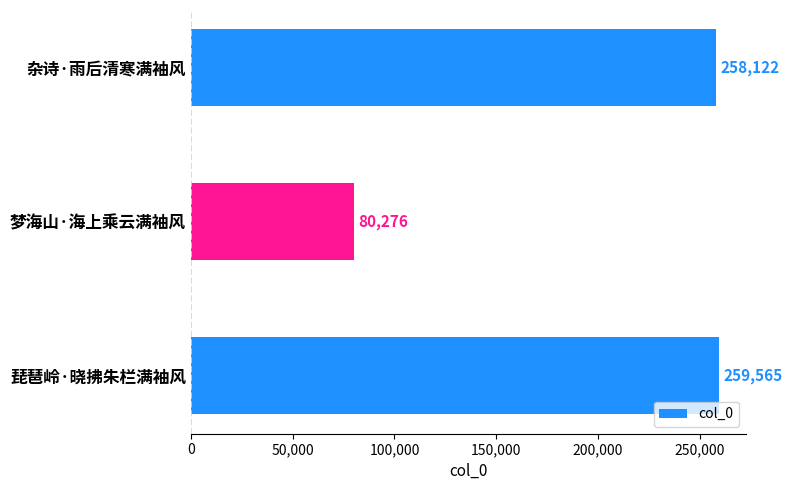

The value at 梦海山·海上乘云满袖风 is 124985. True or false?

False